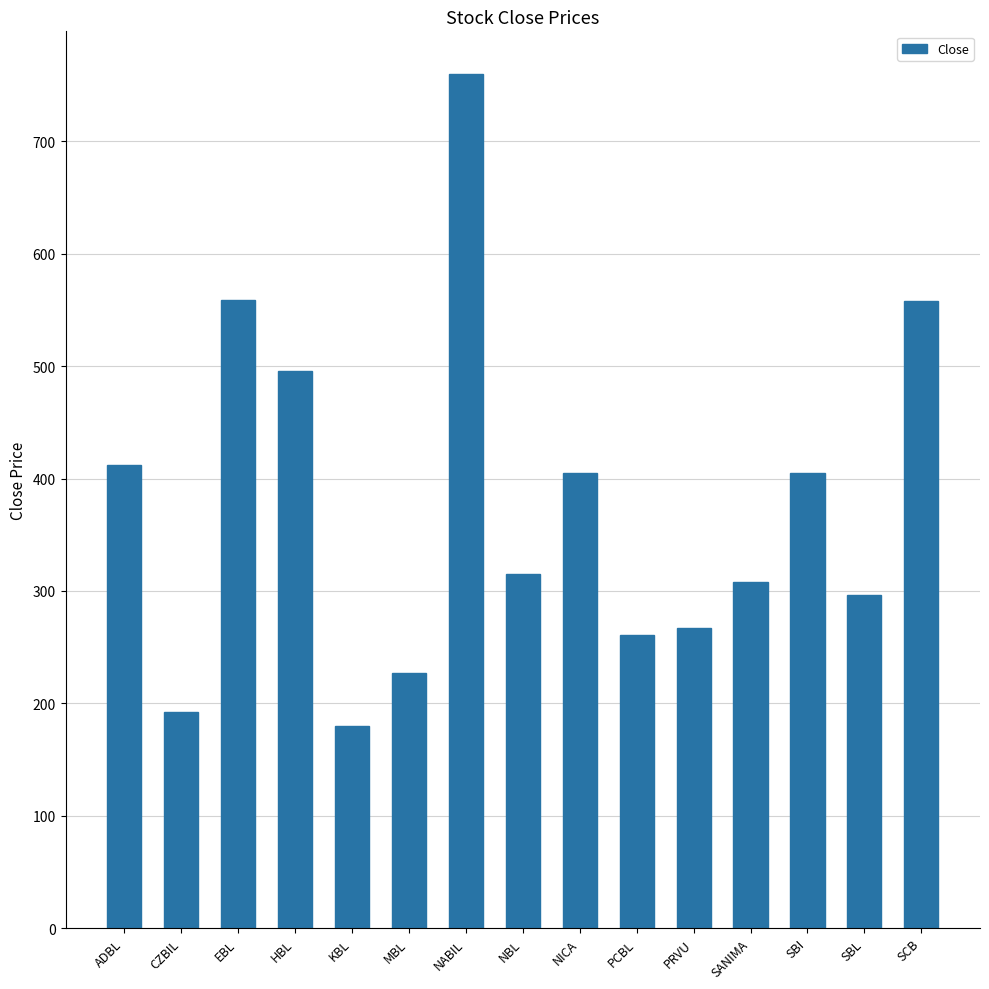

Are the bars horizontal?

No